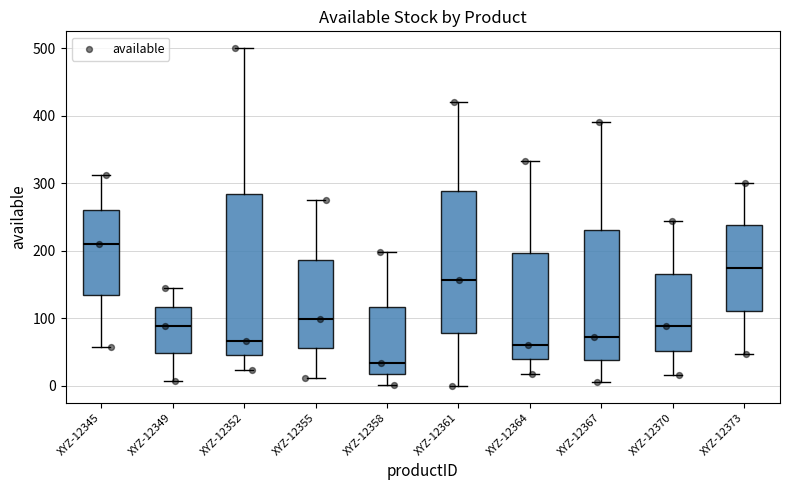

Reading left to right, transcribe this box plot: for each box, give where its median line is, the range the box spans, and where its two whiskers end, as read against the y-axis. The values are not printed on the chart, so give them approximately, as read against the axis.

XYZ-12345: median 210, box 130 to 260, whiskers 60 to 310
XYZ-12349: median 90, box 50 to 120, whiskers 10 to 150
XYZ-12352: median 70, box 50 to 280, whiskers 20 to 500
XYZ-12355: median 100, box 60 to 190, whiskers 10 to 280
XYZ-12358: median 30, box 20 to 120, whiskers 0 to 200
XYZ-12361: median 160, box 80 to 290, whiskers 0 to 420
XYZ-12364: median 60, box 40 to 200, whiskers 20 to 330
XYZ-12367: median 70, box 40 to 230, whiskers 10 to 390
XYZ-12370: median 90, box 50 to 170, whiskers 20 to 240
XYZ-12373: median 170, box 110 to 240, whiskers 50 to 300